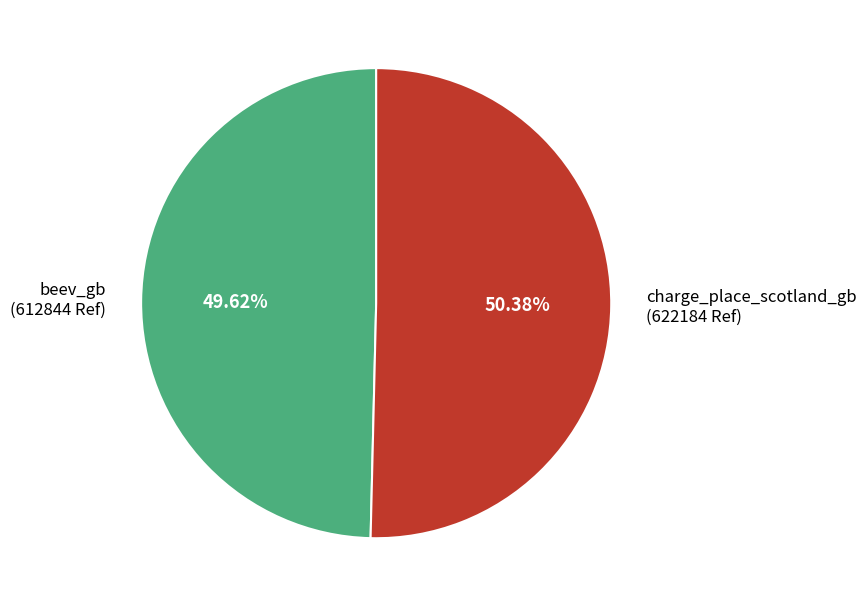

Combined, do charge_place_scotland_gb and beev_gb account for over 50%?

Yes